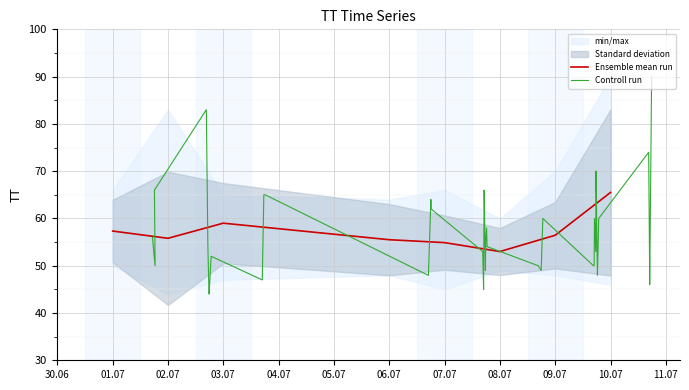

Which category has the lowest value across all series?

2015-07-02T17:50:33